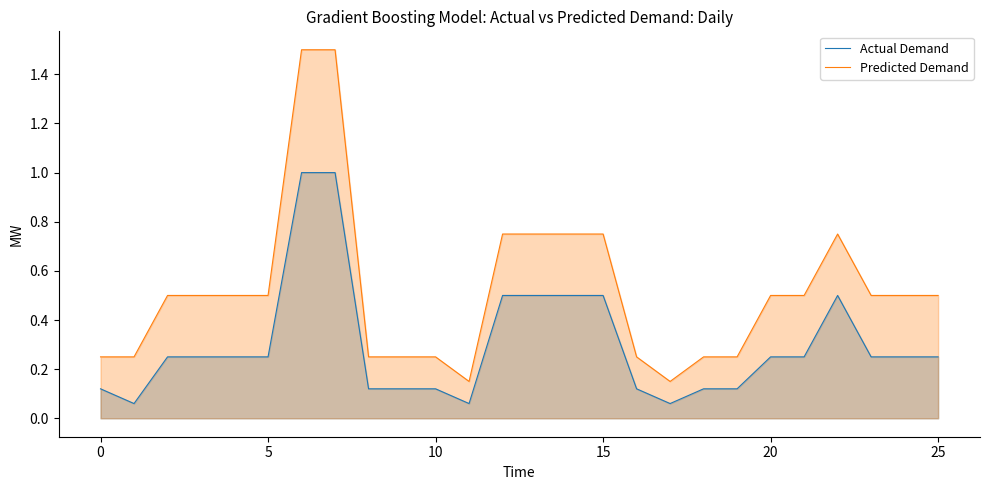

True or false: Actual Demand and Predicted Demand intersect in this chart.

False